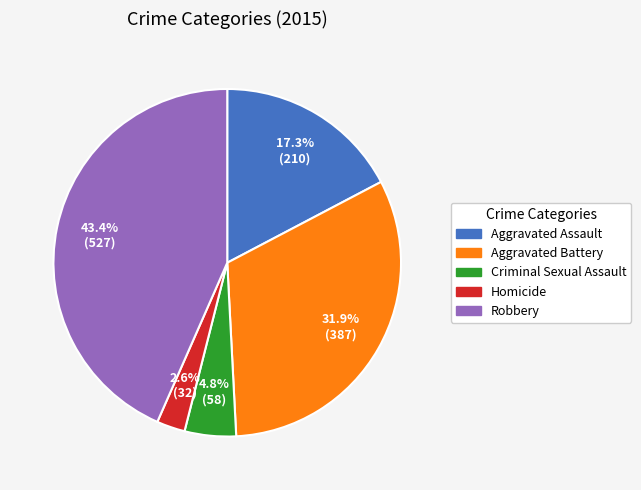

Which category has the biggest portion of the pie?

Robbery